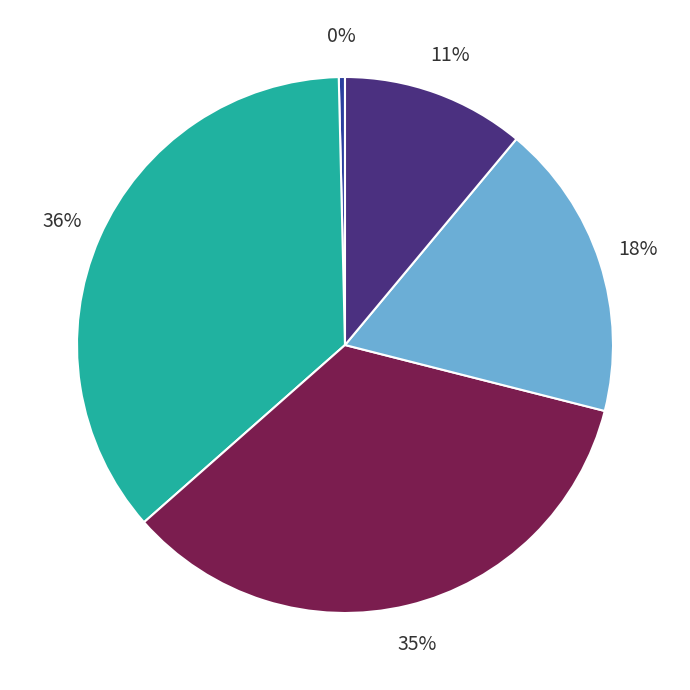

Does any single category account for the majority?

No